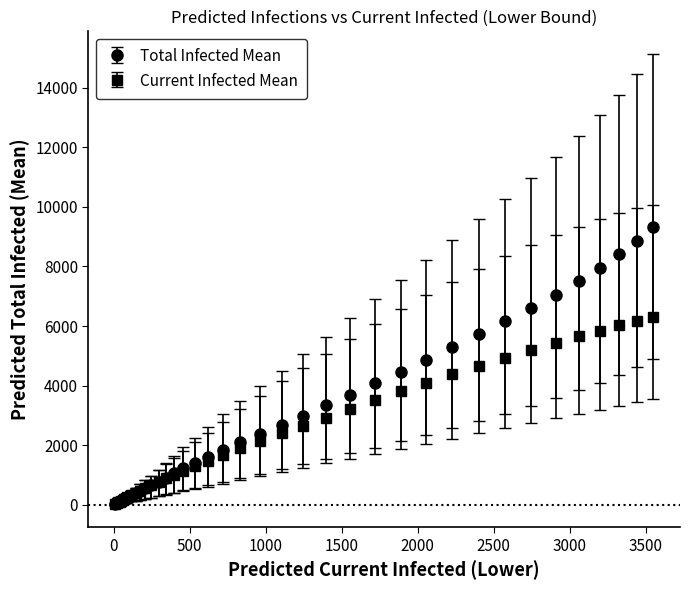

Which series has the largest range (max minus min)?

Total Infected Mean